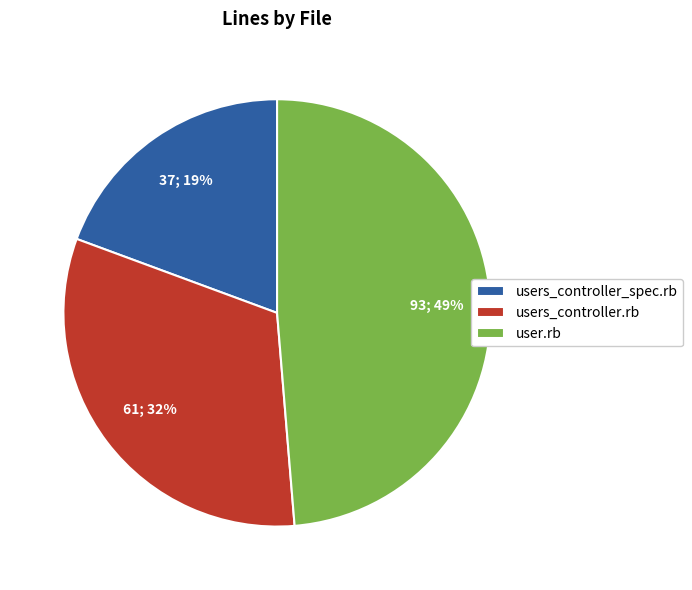

Which slice is the largest?

user.rb